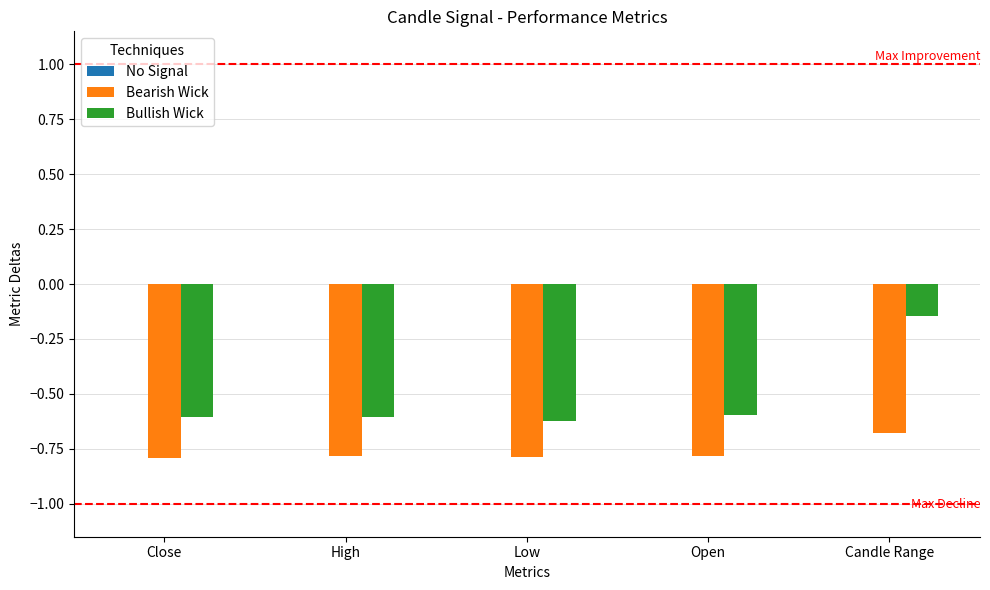

What is the label of the 2nd bar from the left?

High